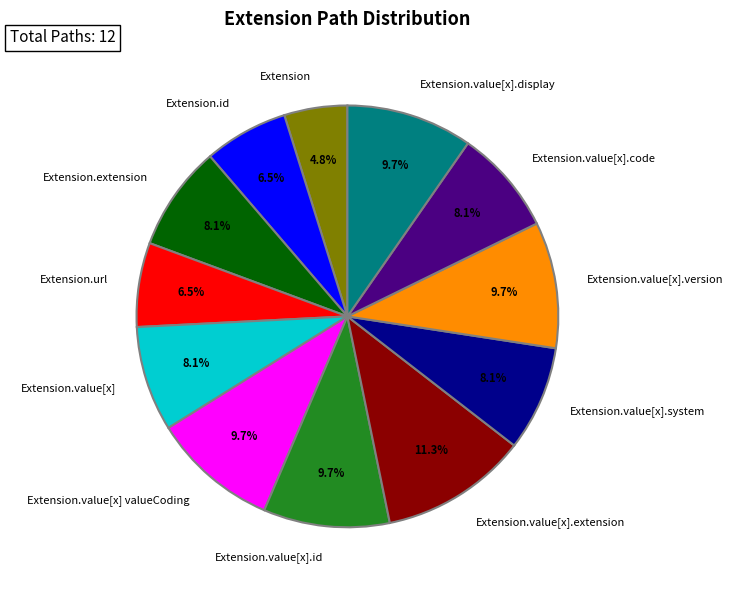

Is the sum of Extension.value[x].display and Extension.value[x].id greater than half?

No